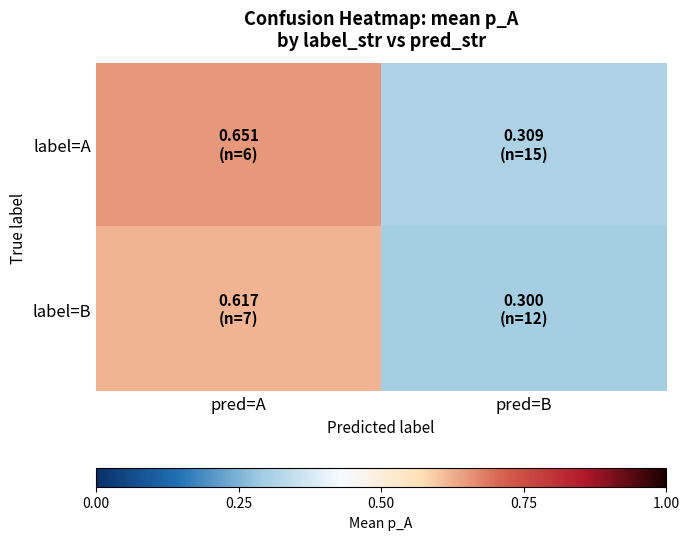

List the series in order of their overall mean, lowest first.

label=B, label=A